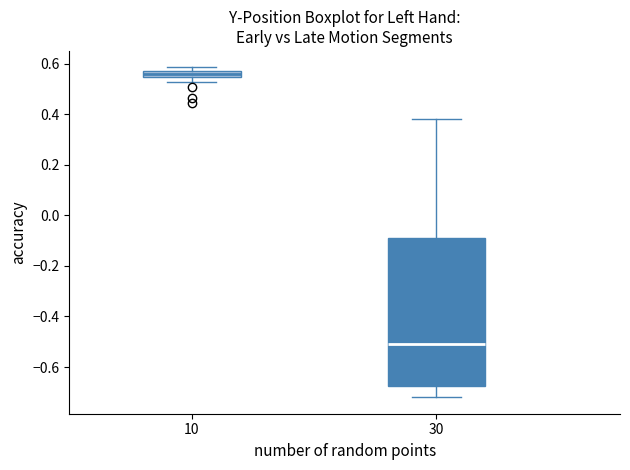

Which box is the tallest, from its lower edge to its upper edge?

30